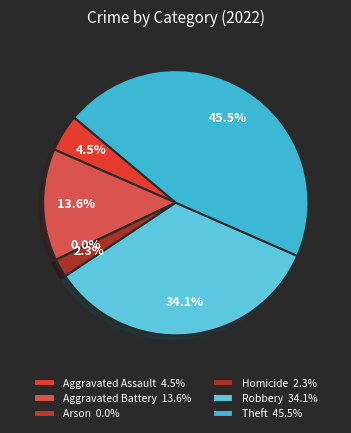

What percentage is the Robbery slice, to the nearest percent?

34%